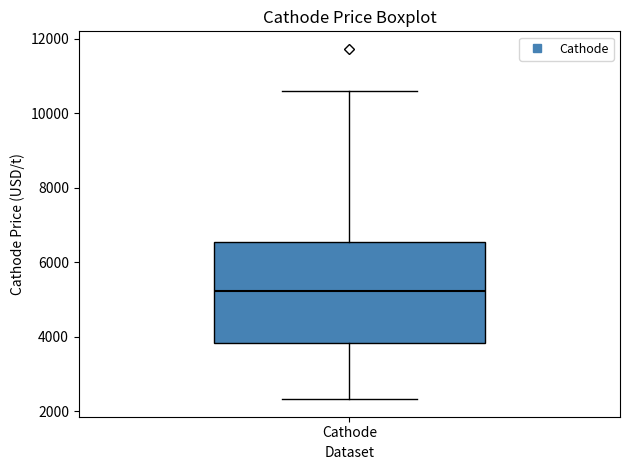

Transcribe this box plot: give where the median line is, the range the box spans, and where the two whiskers end, as read against the y-axis. The values are not printed on the chart, so give them approximately, as read against the axis.

median 5200, box 3800 to 6600, whiskers 2400 to 10600